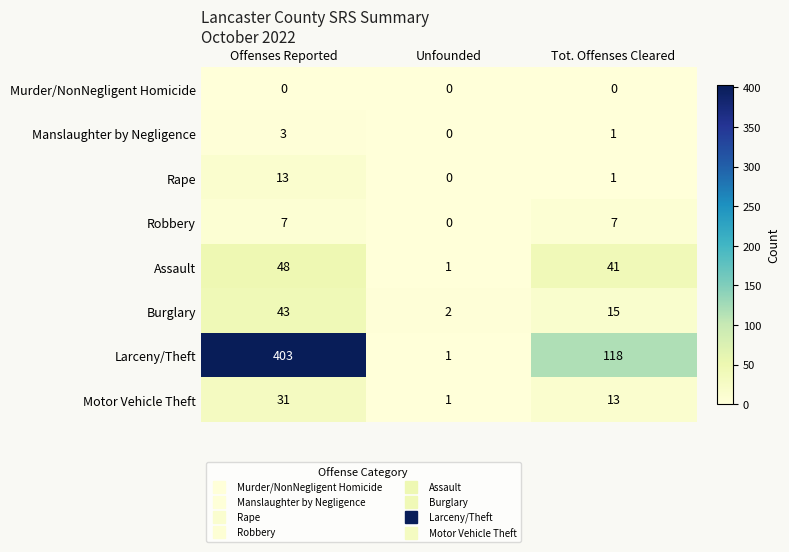

How many distinct data groups are displayed?

8